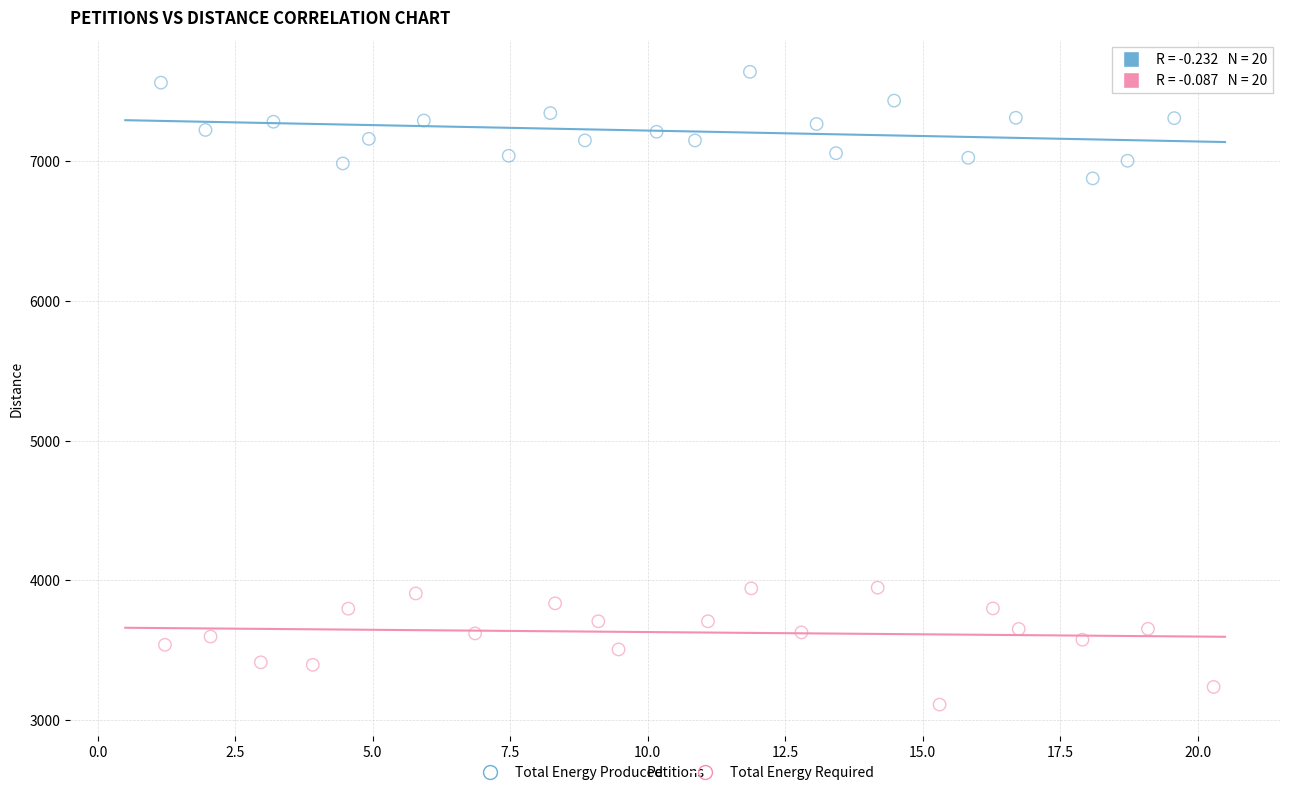

Which series reaches the minimum Y coordinate?

Total Energy Required